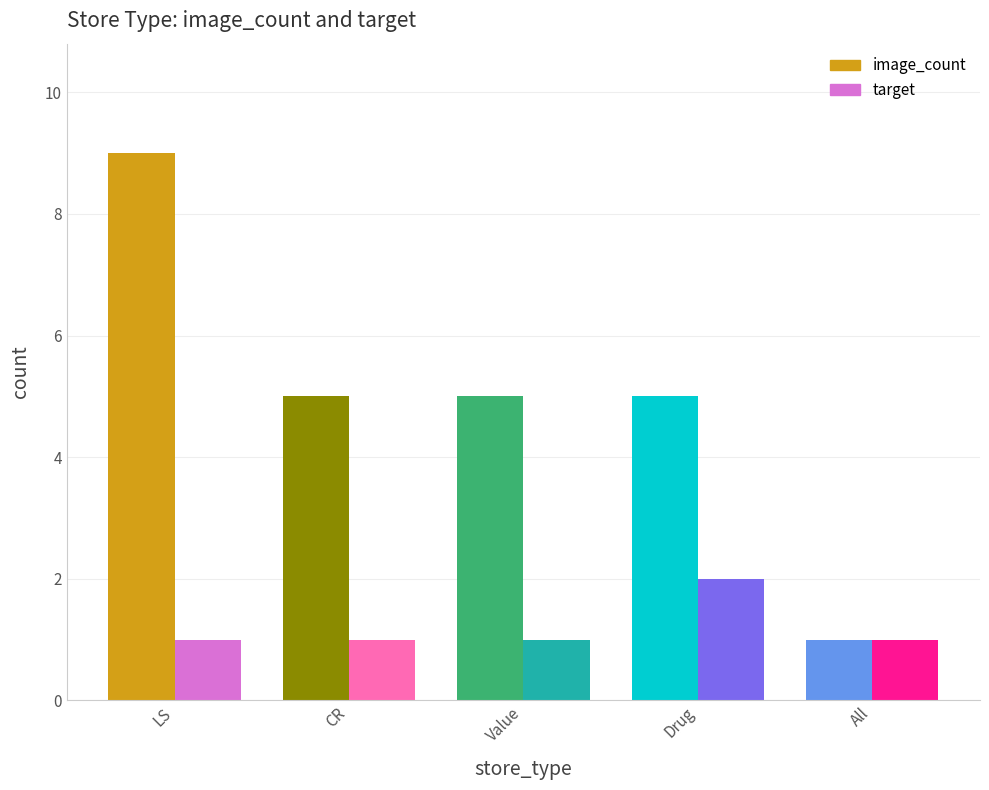

Between CR and All, which series saw the biggest shift?

image_count